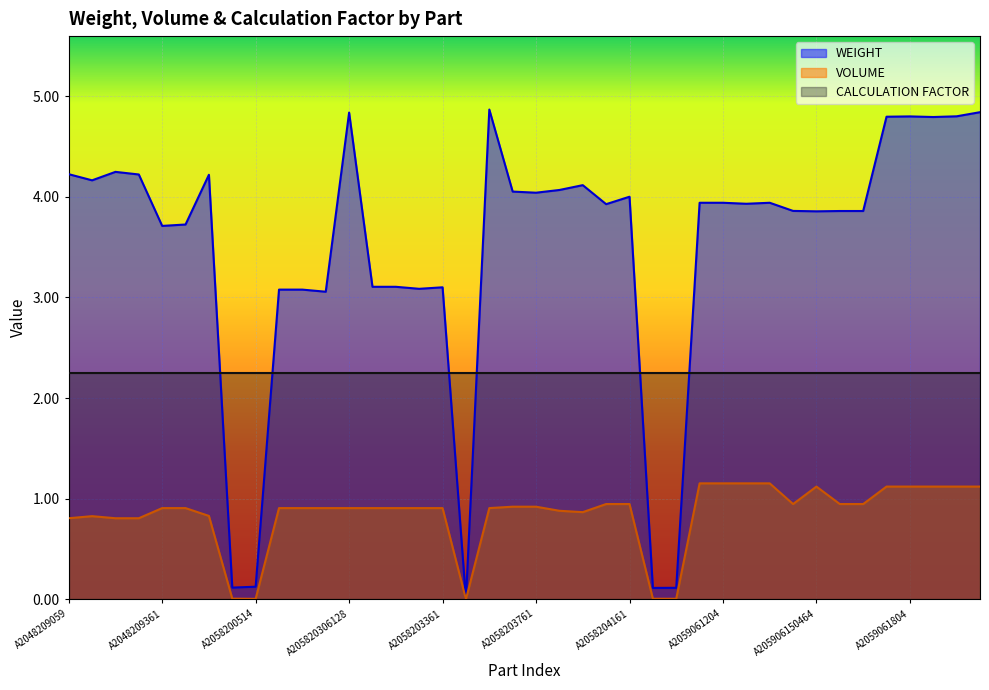

Which series has the widest spread of values?

WEIGHT